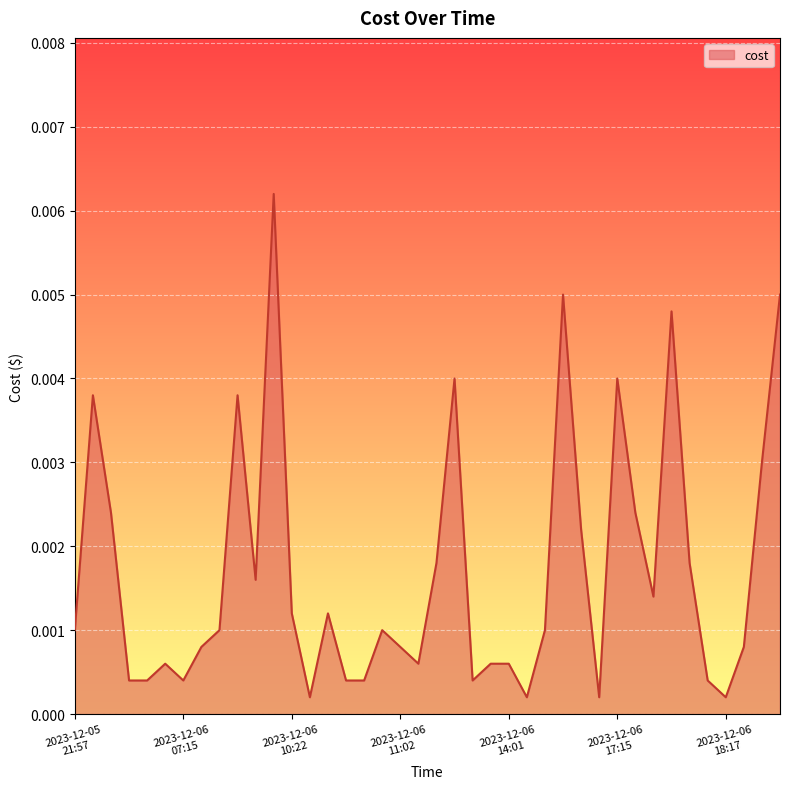

How many lines are shown in the chart?

1